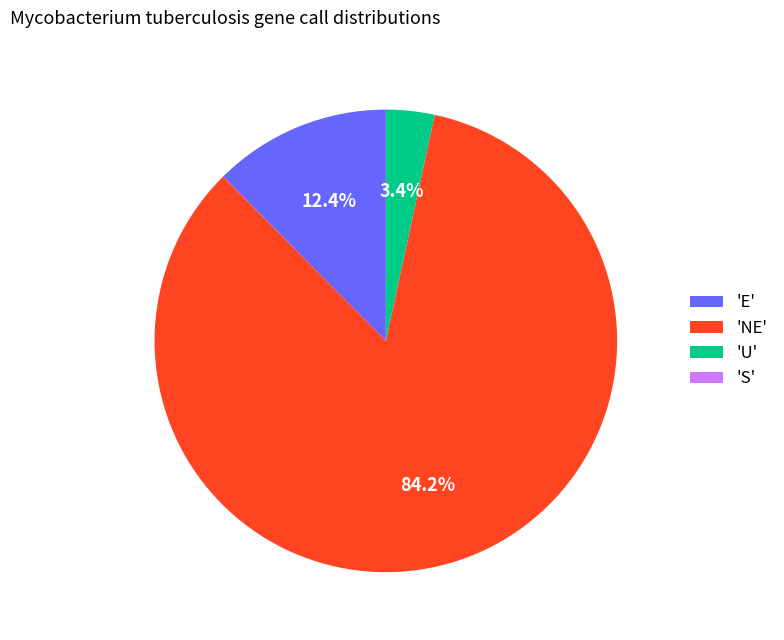

Which has a higher value, 'NE' or 'E'?

'NE'